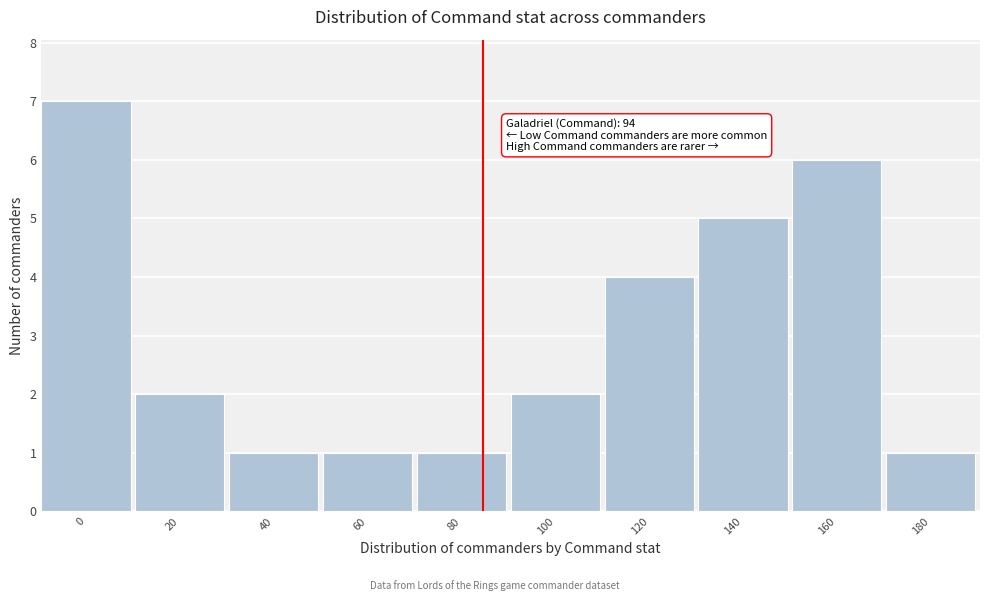

Reading right to left, what are all the values shown in this chart?

1	6	5	4	2	1	1	1	2	7